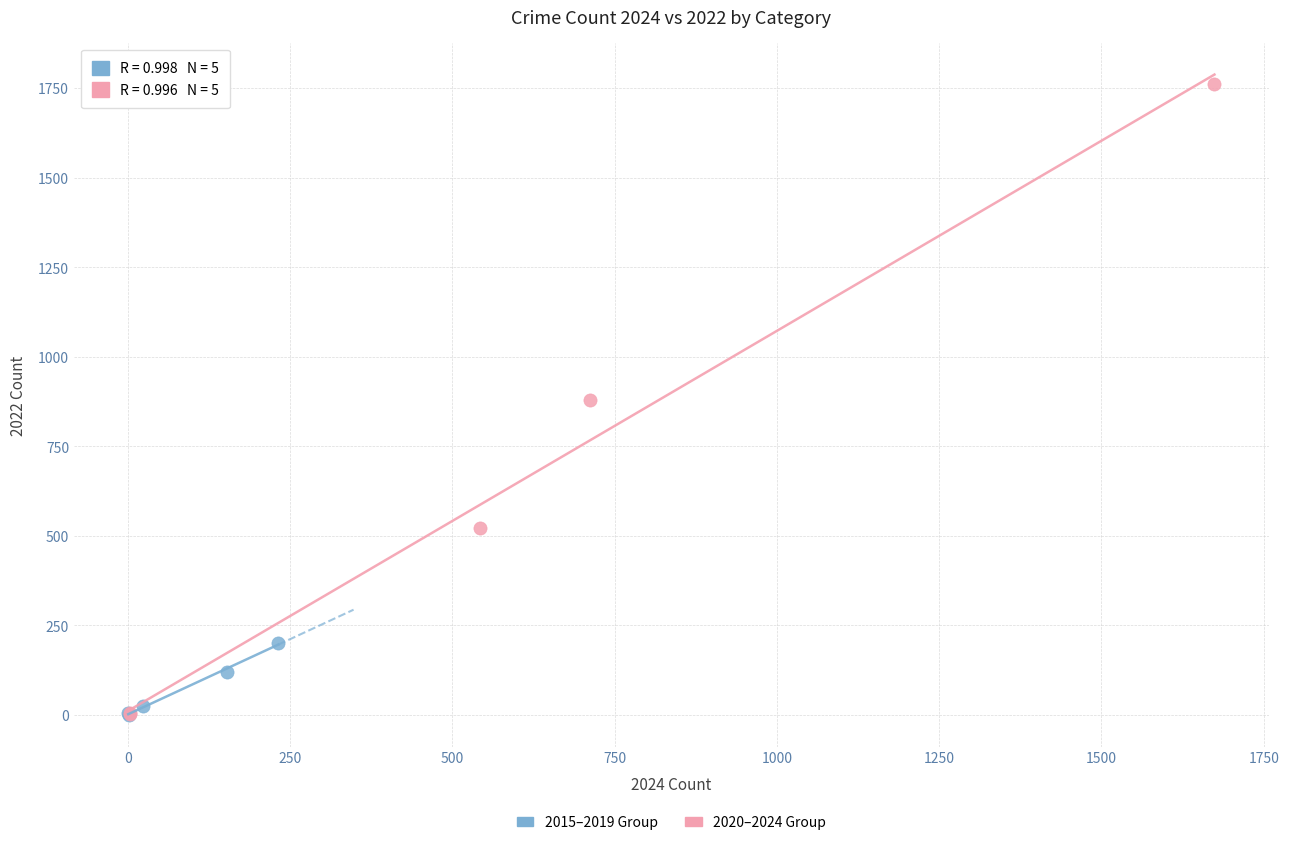

What are all the series names shown in the legend?

2015–2019 Group, 2020–2024 Group